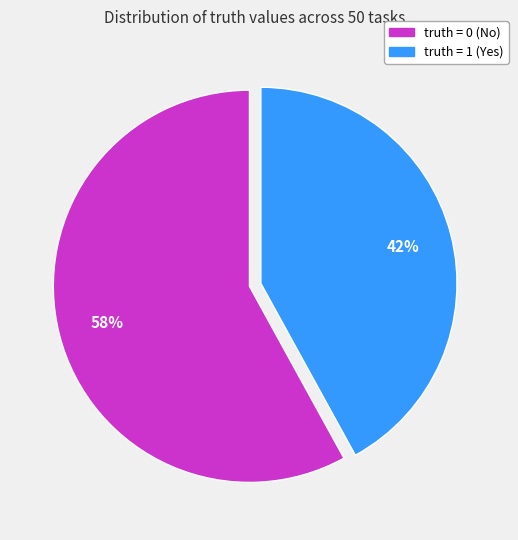

Does any single category account for the majority?

Yes